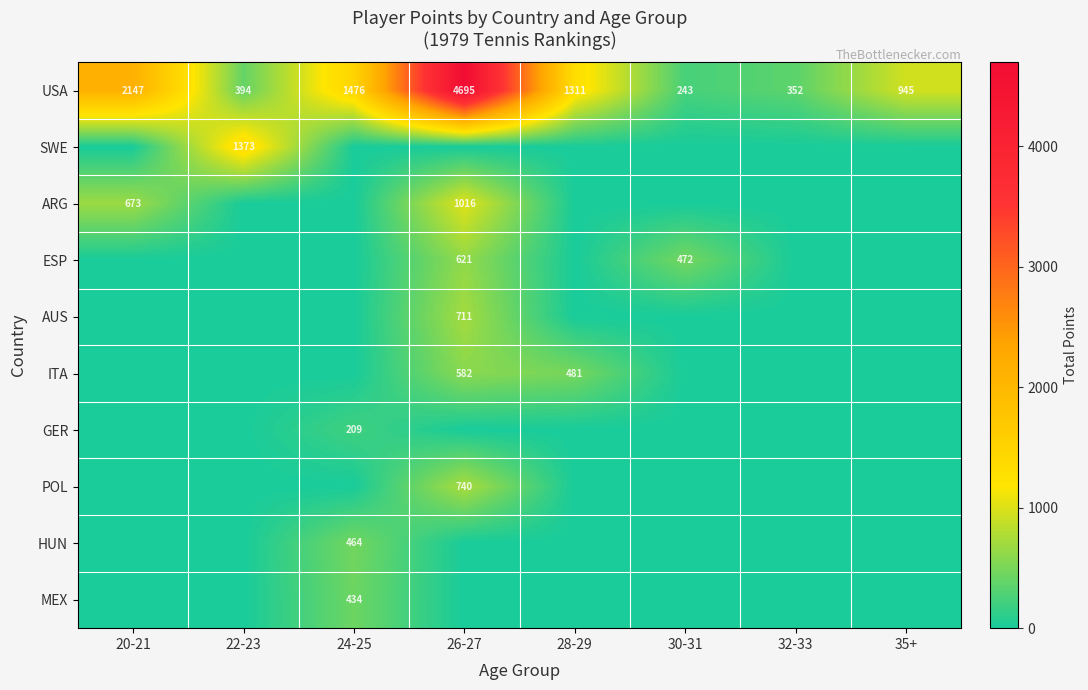

Which label corresponds to the smallest value in the chart?

20-21